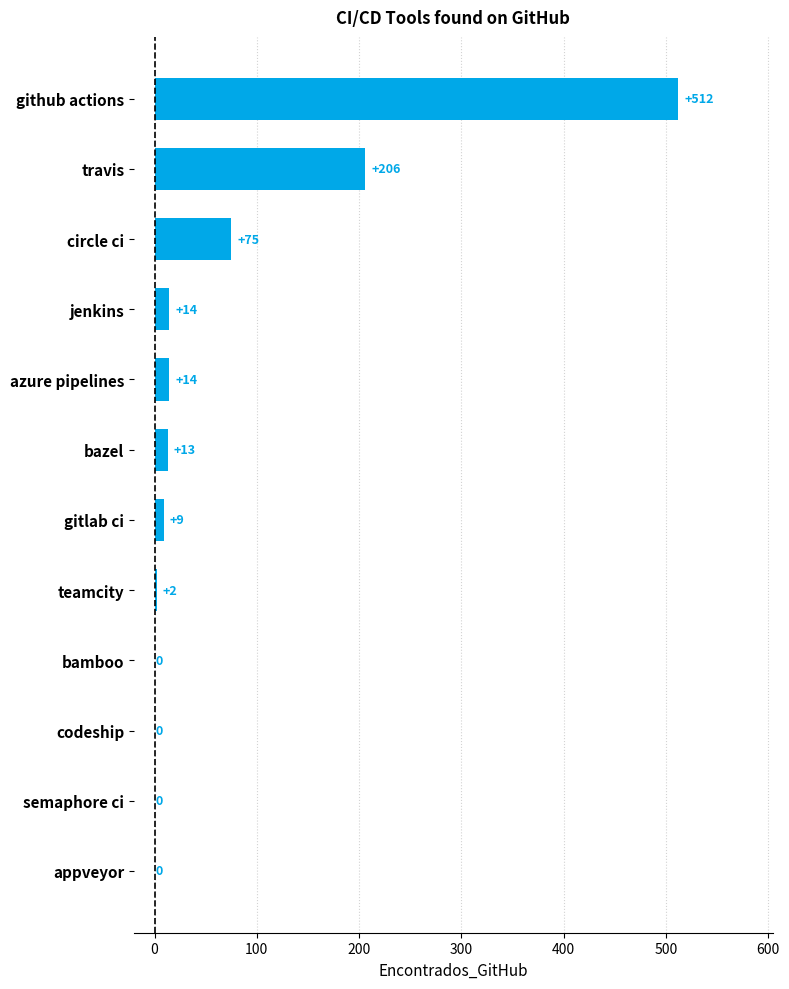

Which label corresponds to the largest value in the chart?

github actions